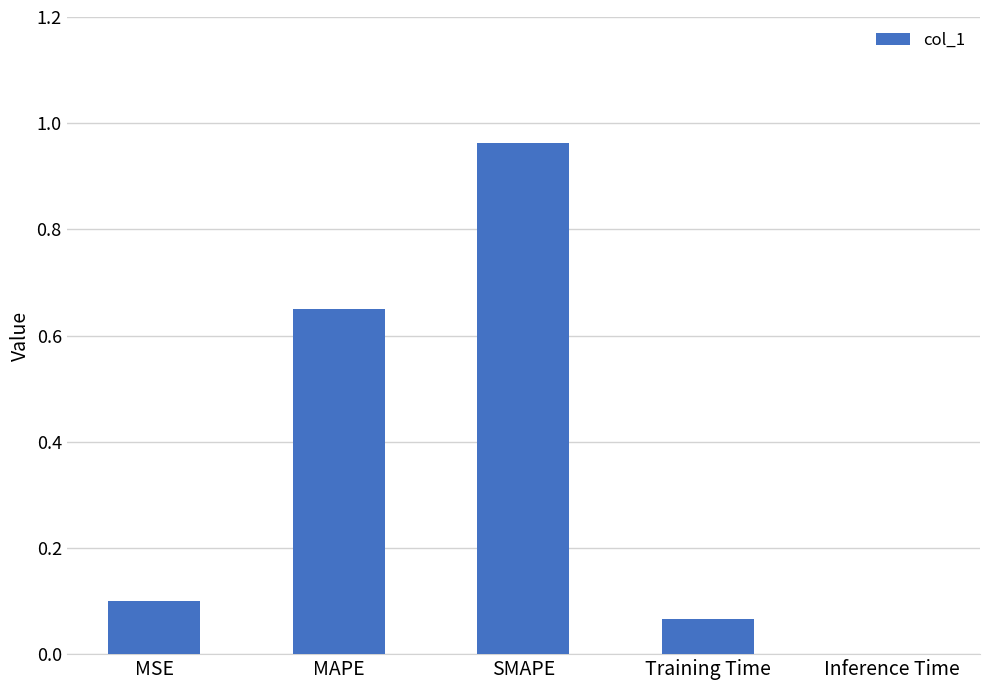

Does the chart contain stacked bars?

No